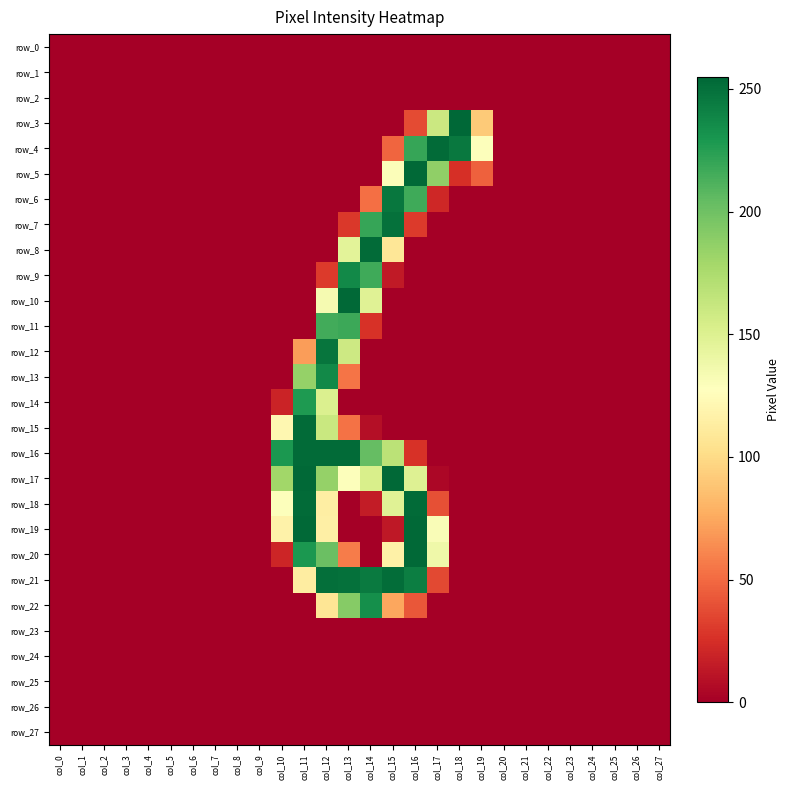

Rank the series by their maximum value, from lowest to highest.

row_0, row_1, row_2, row_23, row_24, row_25, row_26, row_27, row_11, row_14, row_22, row_9, row_13, row_6, row_12, row_7, row_21, row_4, row_8, row_15, row_16, row_18, row_5, row_10, row_17, row_19, row_20, row_3